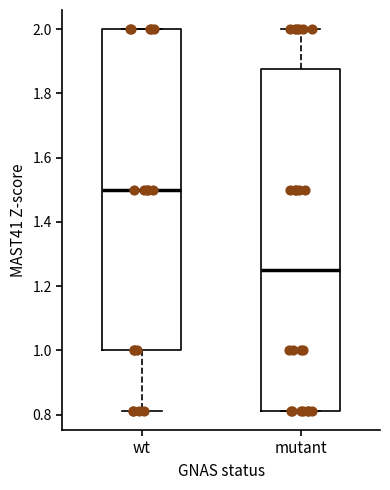

Where does the upper whisker of the box for mutant end on the y-axis? The values are not printed on the chart, so give them approximately, as read against the axis.

2.00